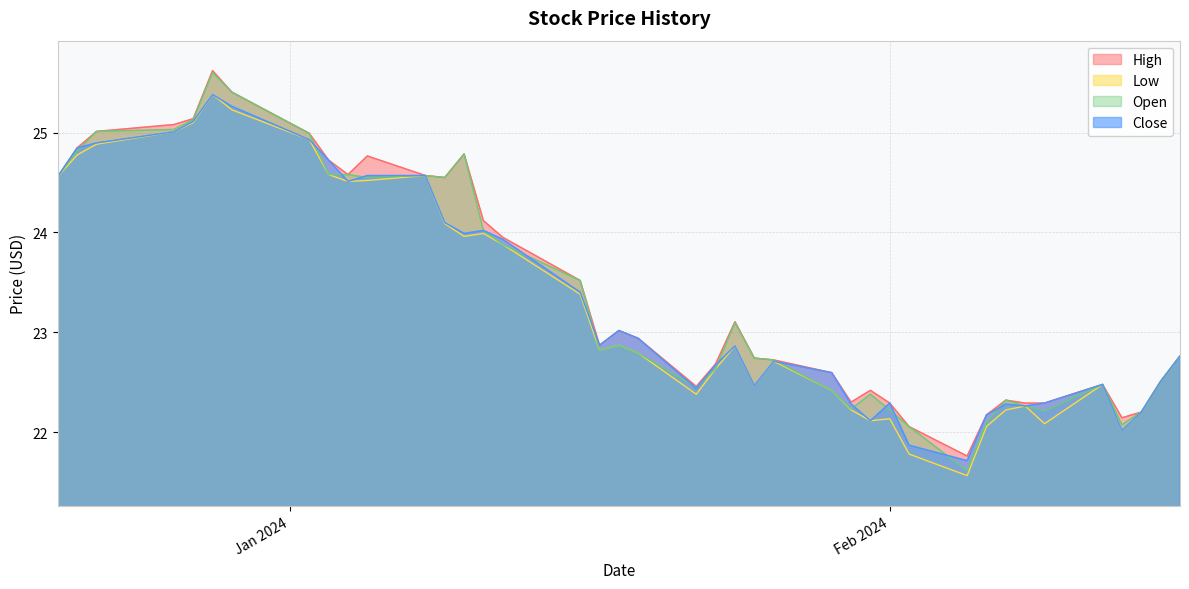

What is the greatest value displayed?

25.6